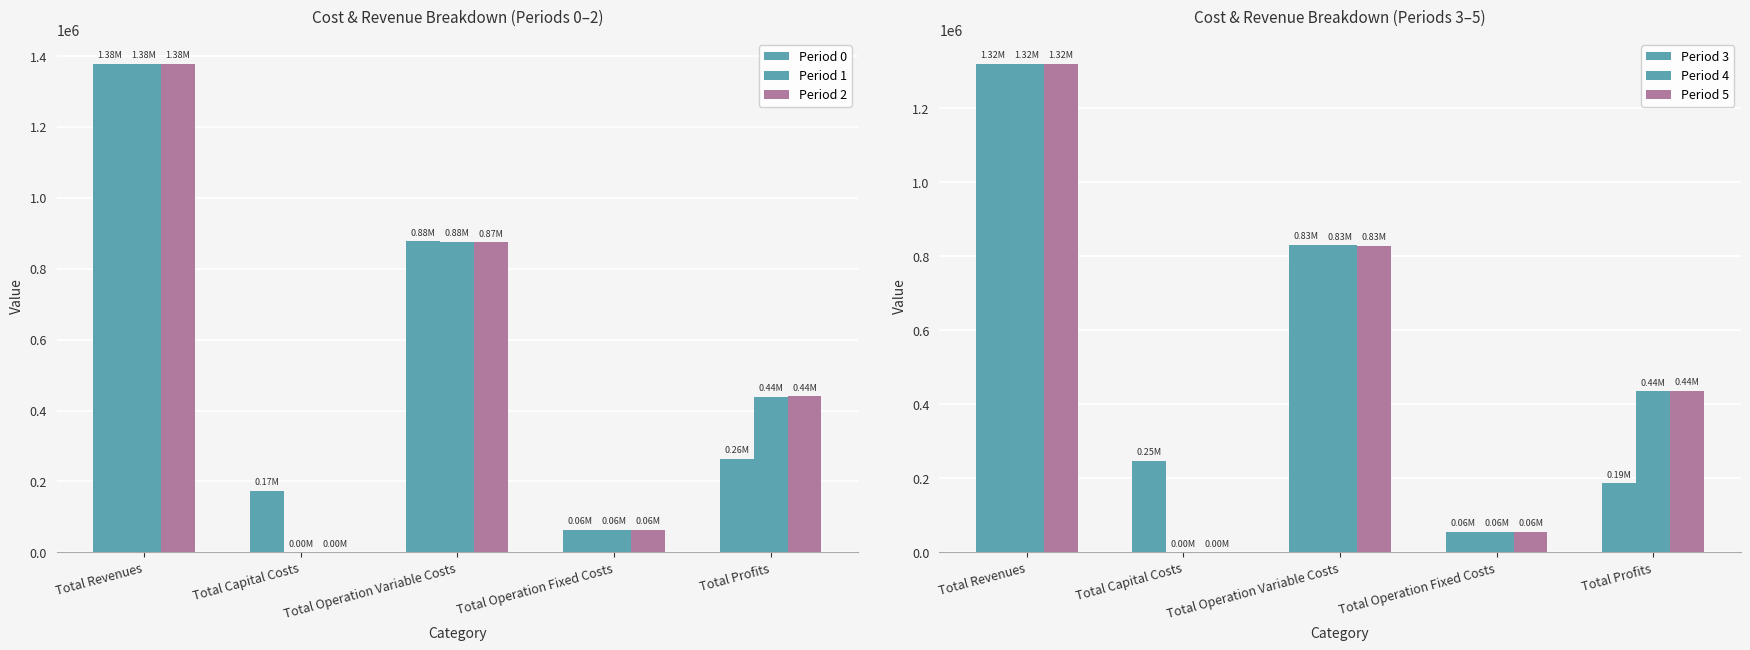

At how many categories does at least one series exceed 380798?

3